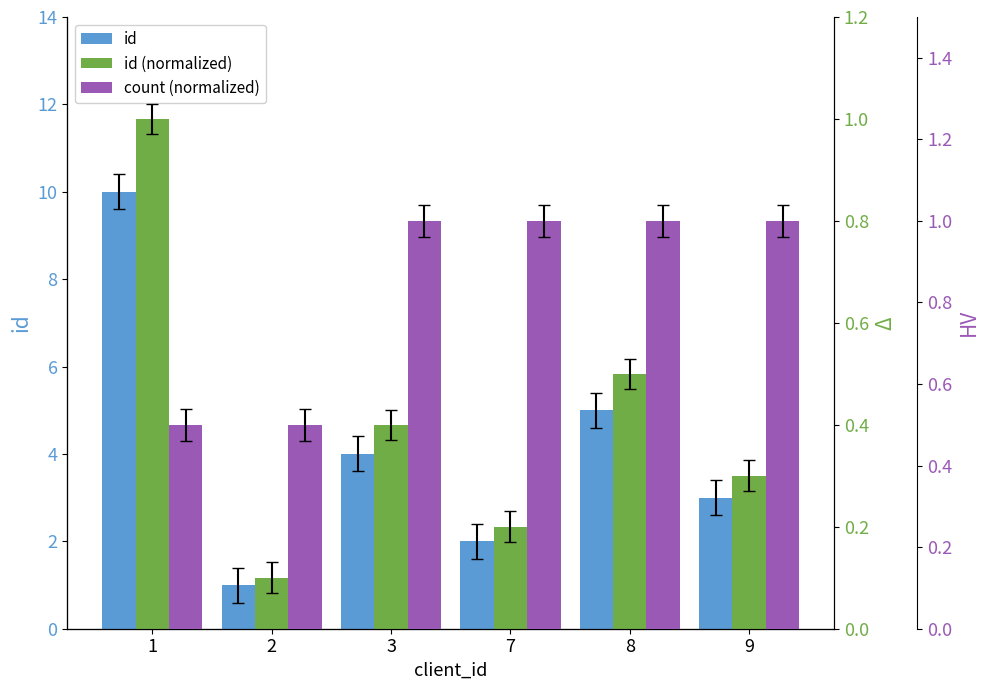

Which series has the largest total across all categories?

id